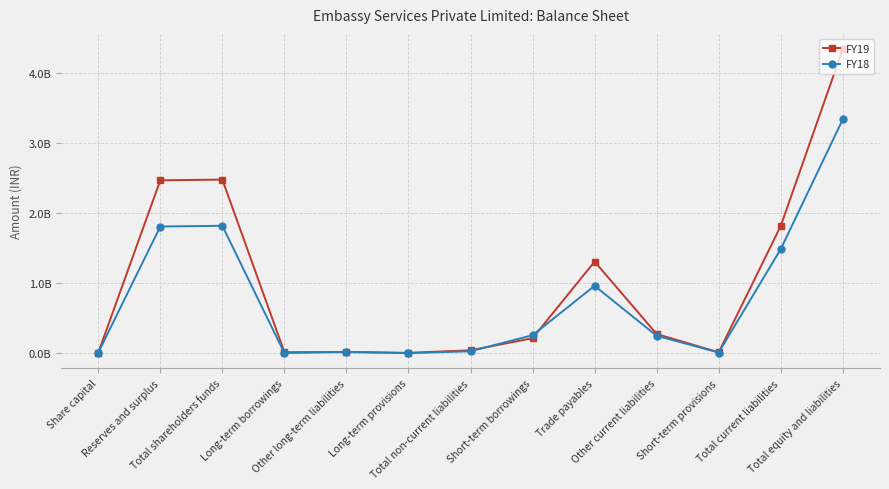

Between Reserves and surplus and Short-term provisions, which series saw the biggest shift?

FY19